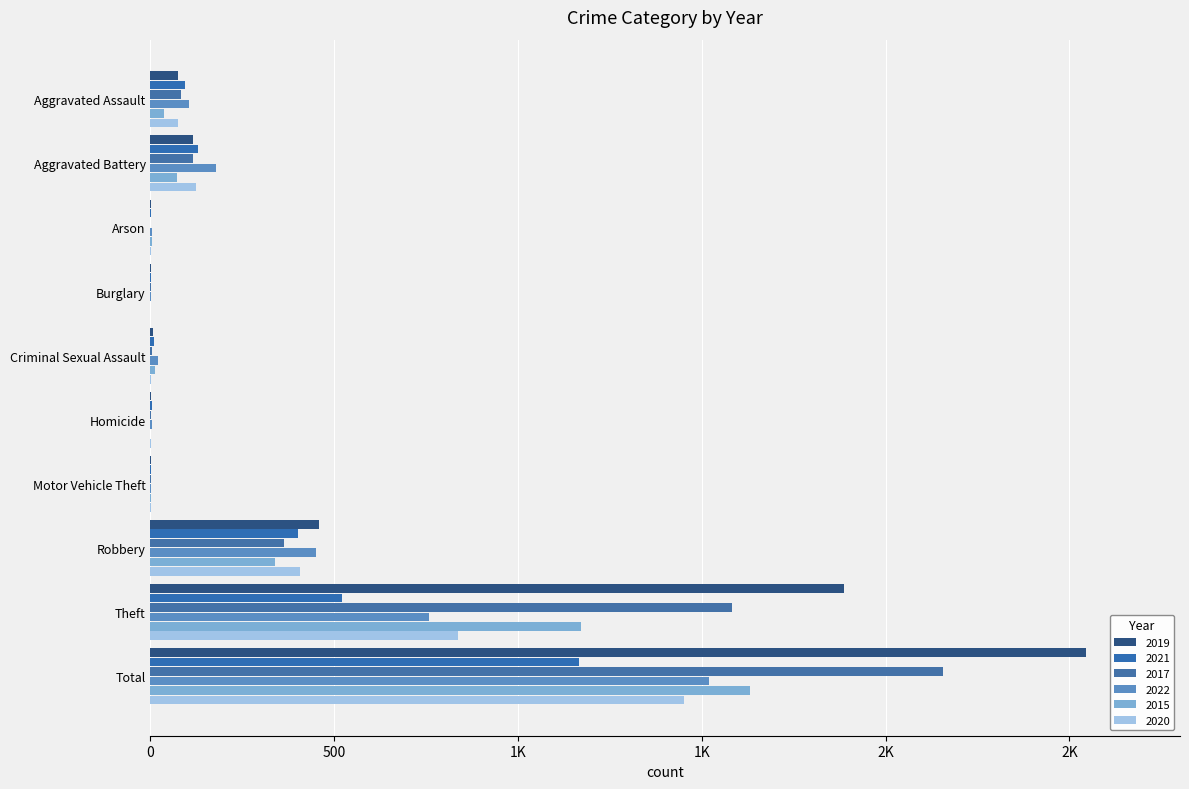

What is the highest value of the 2020 series?

1450